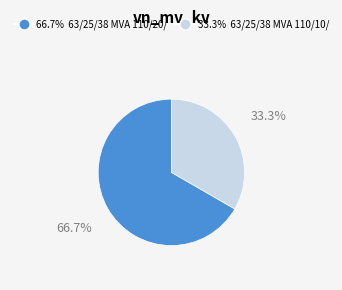

Is there any slice that represents more than half of the pie?

Yes